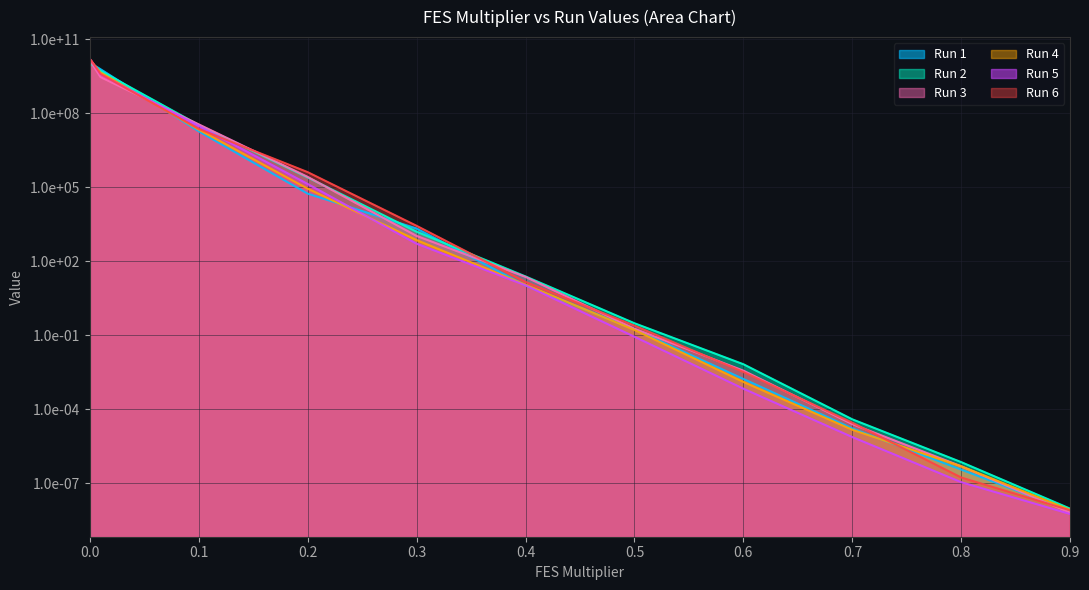

What is the label of the 4th point from the left?

0.1